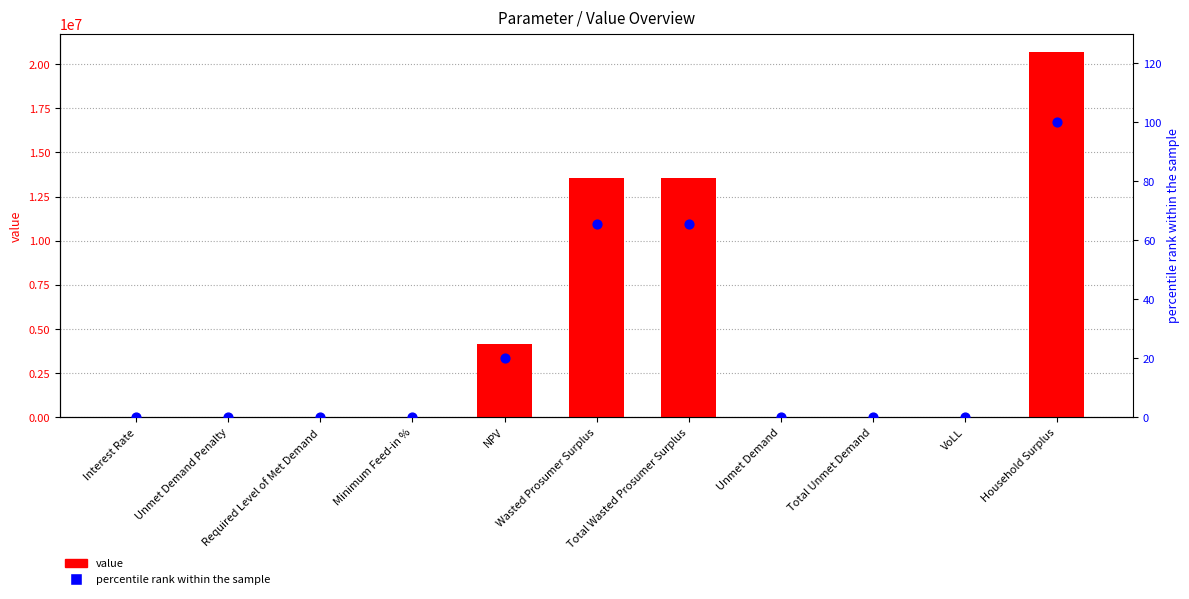

Which series reaches the maximum Y coordinate?

value